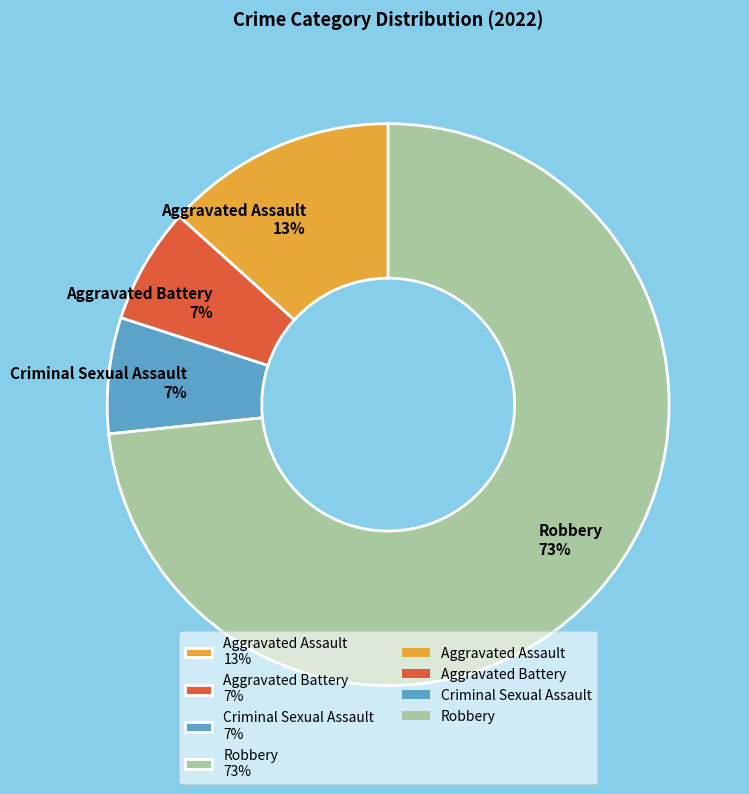

Does Aggravated Battery 7% represent more than half of the total?

No